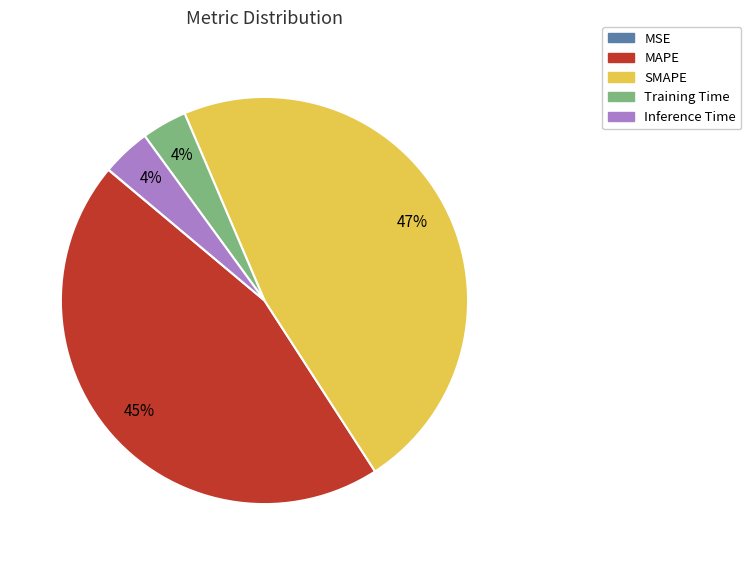

Does any single category account for the majority?

No